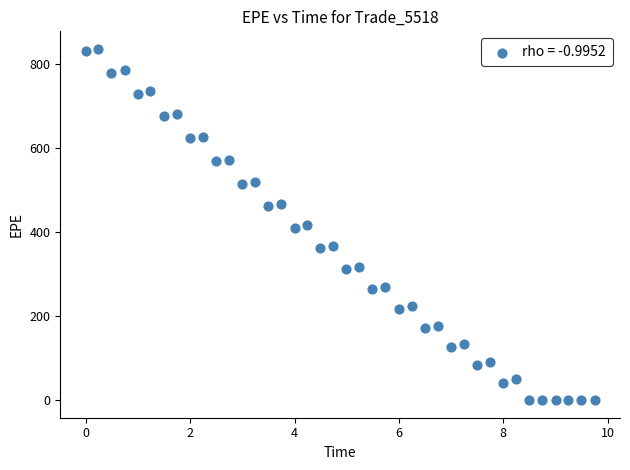

What is the range of Y values (max minus min)?

835.1